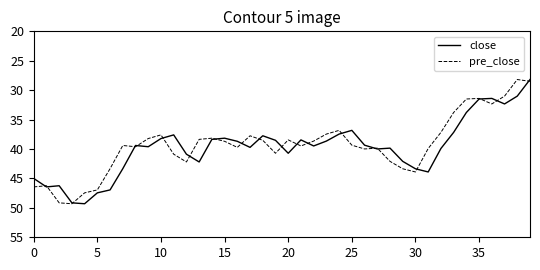

True or false: close has more than 1 points higher than both neighbors.

True